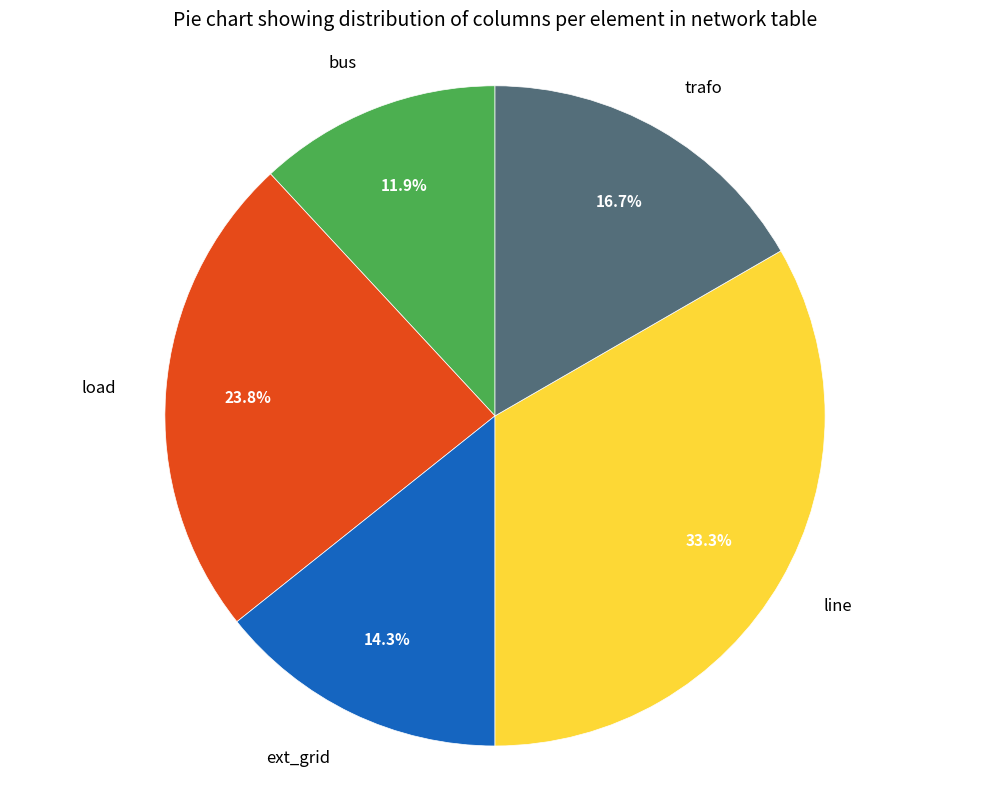

What is the largest slice in the pie chart?

line